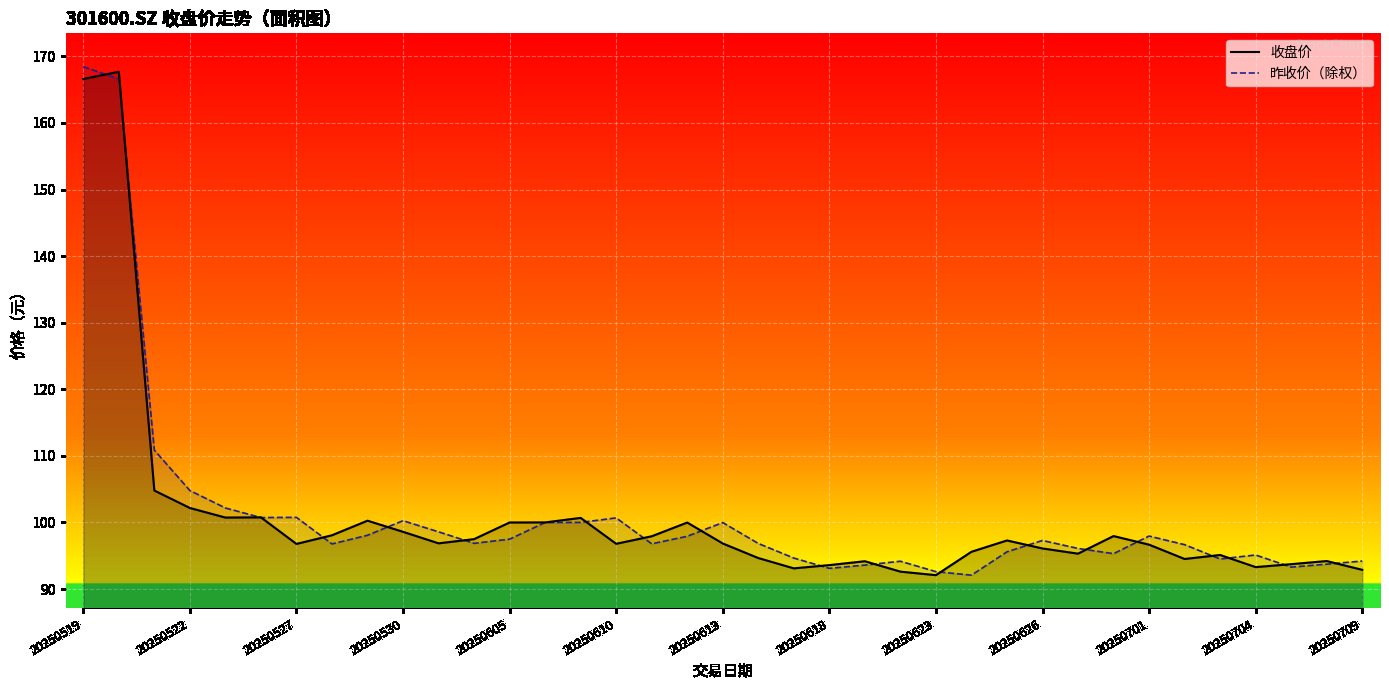

What is the smallest value displayed?

92.1